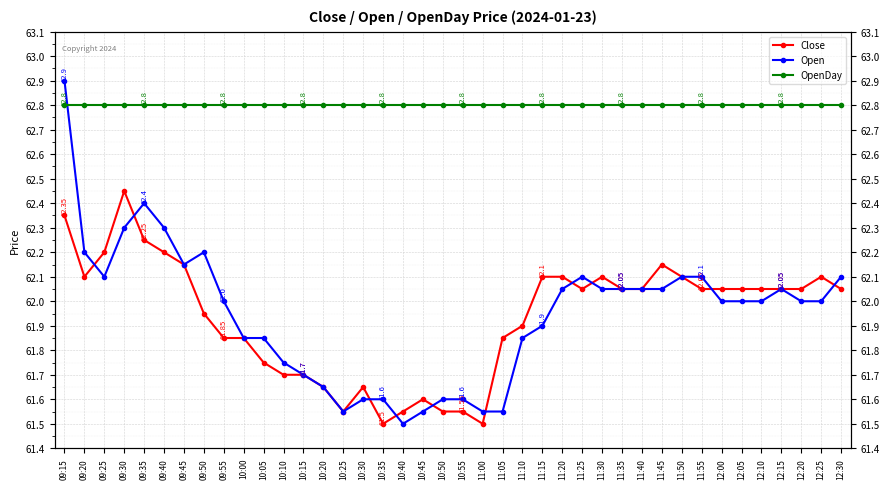

True or false: Close has a value of 39.3 at 09:20.

False